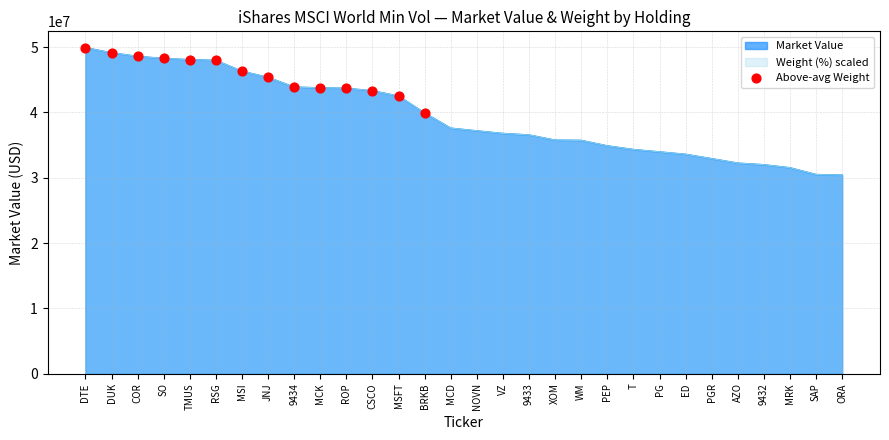

Approximately how many times larger is the value at SO compared to DTE?

1.0